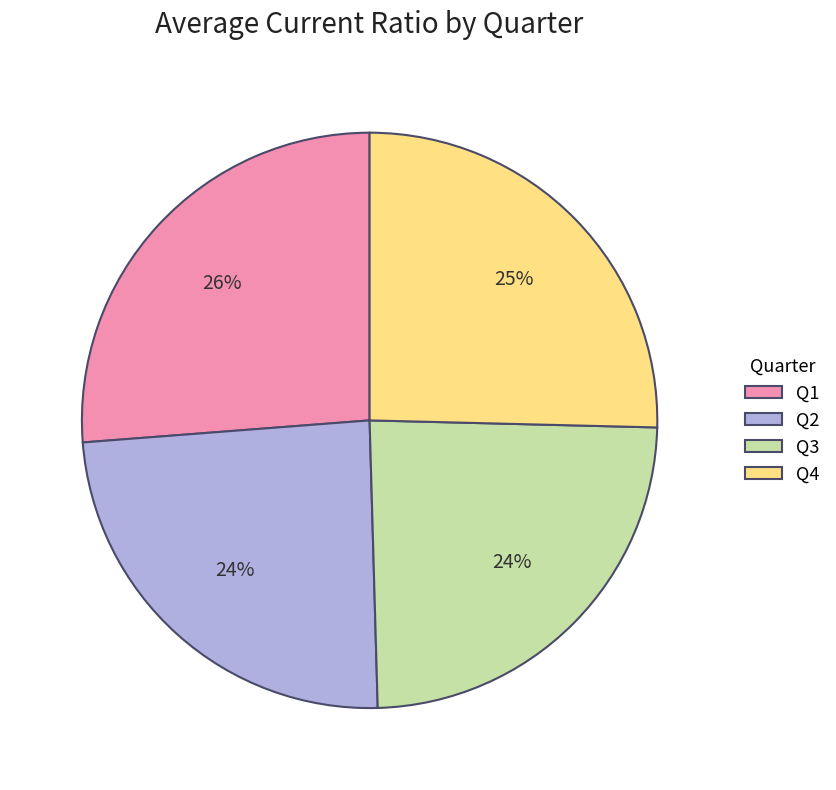

Does Q1 represent more than half of the total?

No